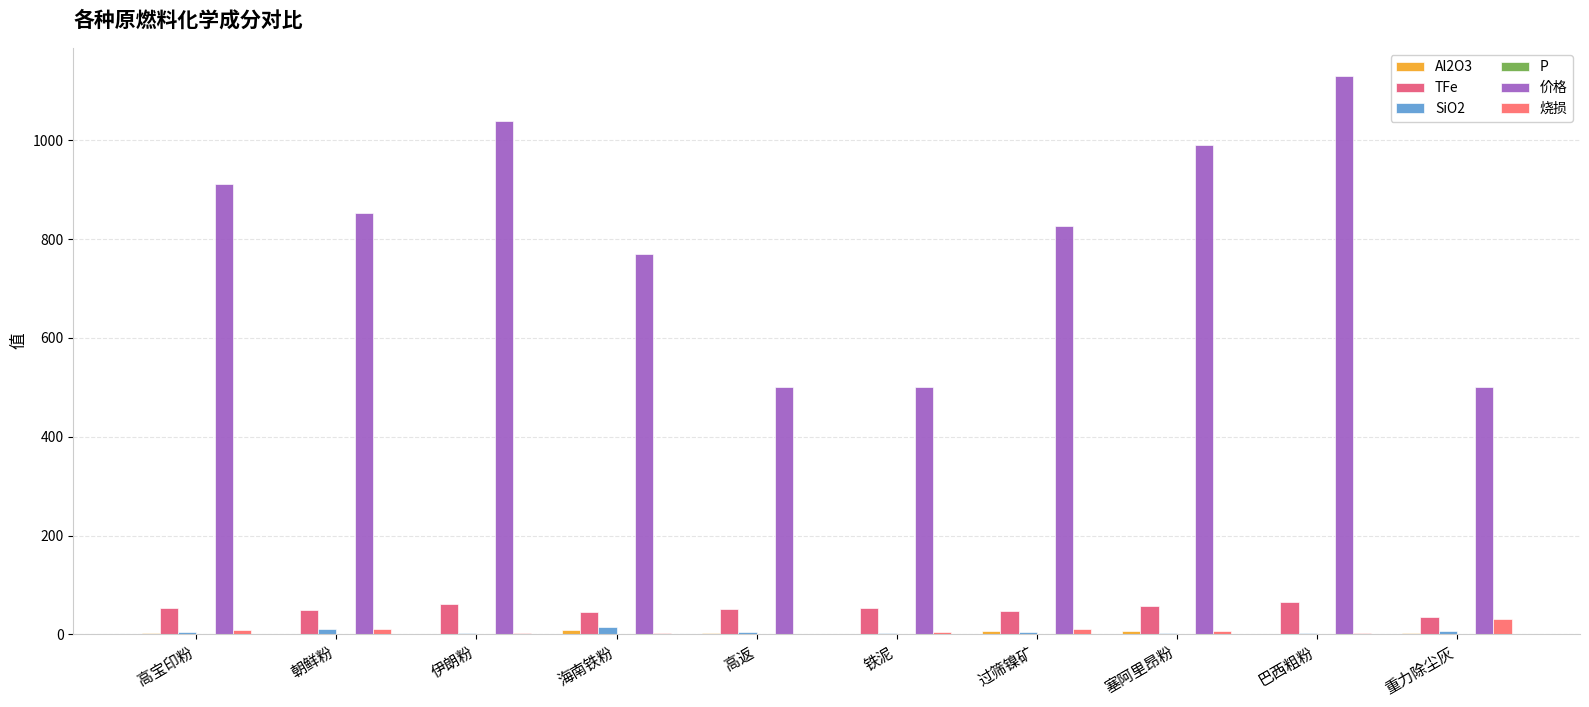

What is the label of the 1st bar from the right?

重力除尘灰